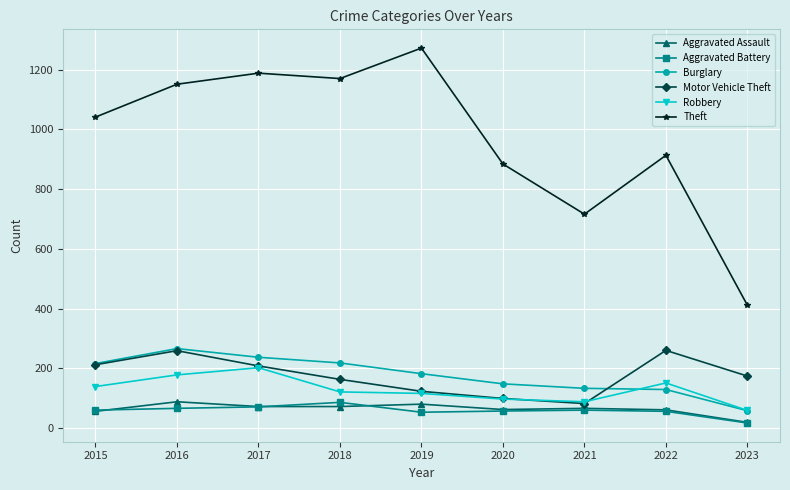

Which category has the highest value across all series?

2019